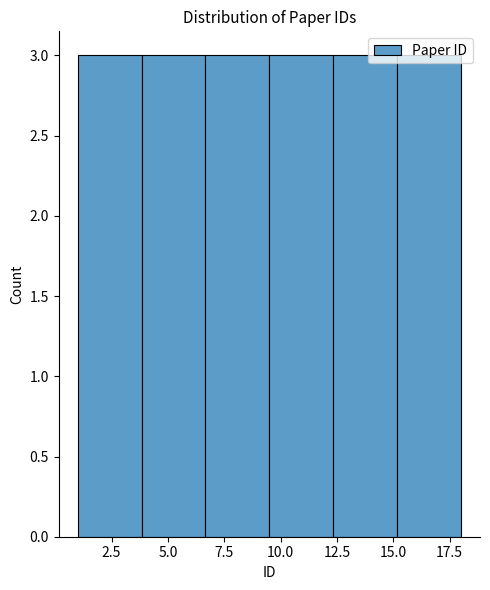

Reading left to right, transcribe this chart: for each bar, give the range it covers on the x-axis and its height. Neither the bar edges nor the heights are printed on the chart, so give them approximately, as read against the axes.

1.0 to 4.0: 3
4.0 to 6.5: 3
6.5 to 9.5: 3
9.5 to 12.5: 3
12.5 to 15.0: 3
15.0 to 18.0: 3